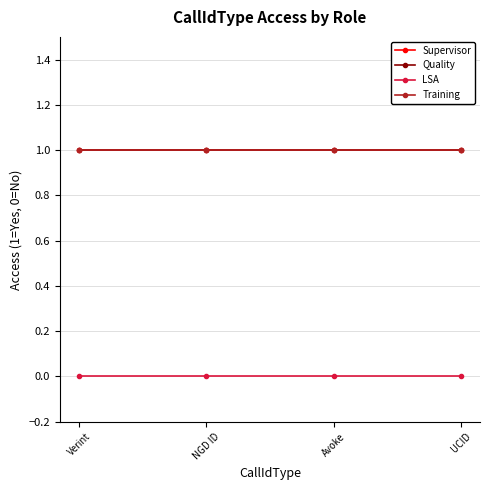

Which label corresponds to the largest value in the chart?

Verint